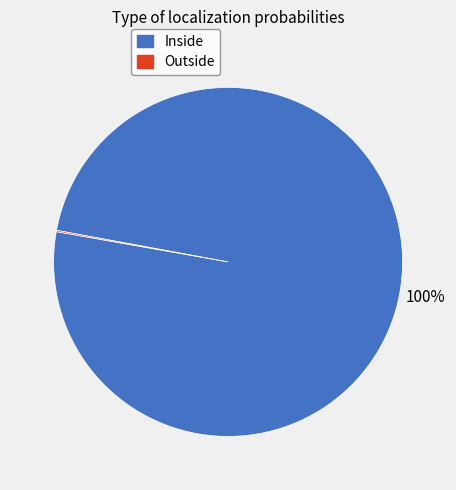

Is it true that Inside is 86% of the pie?

False